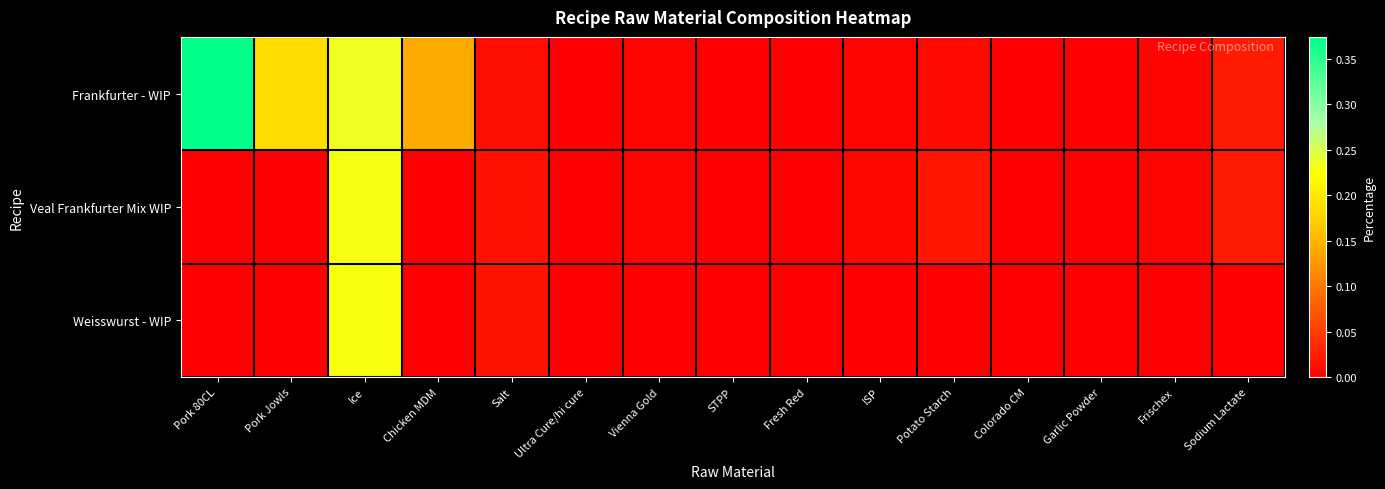

How many series are shown in this chart?

3